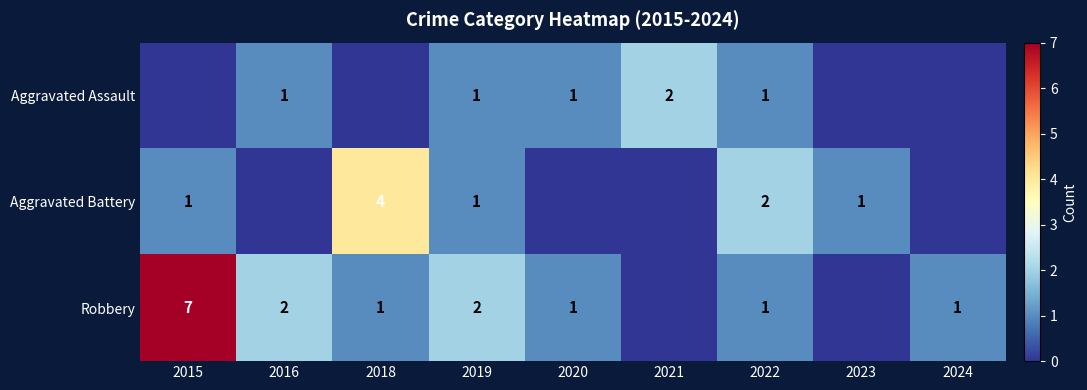

True or false: Aggravated Assault has a value of 1 at 2020.

True